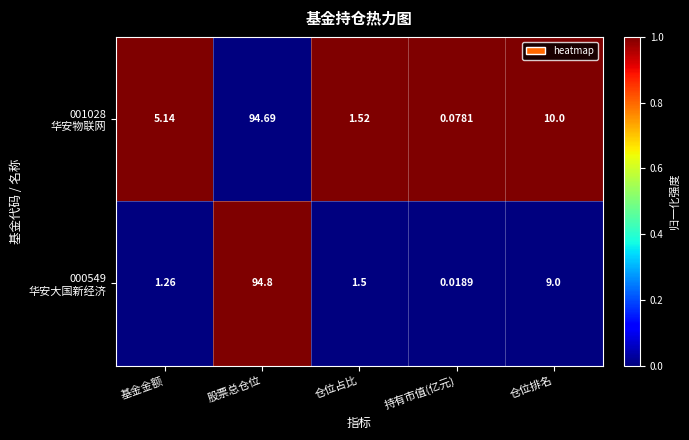

Which category has the lowest value across all series?

持有市值(亿元)